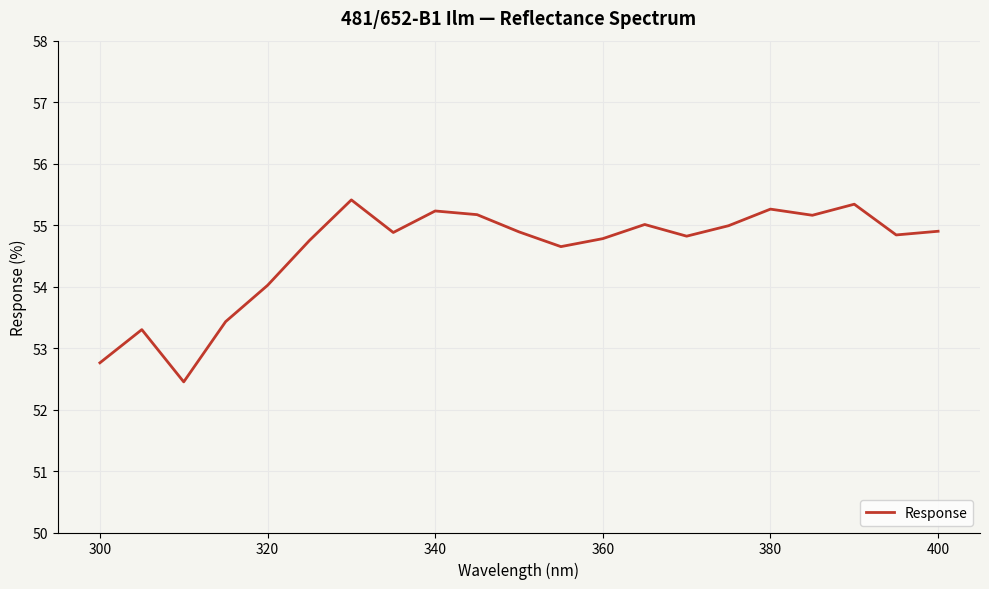

What is the maximum value shown in the chart?

55.4